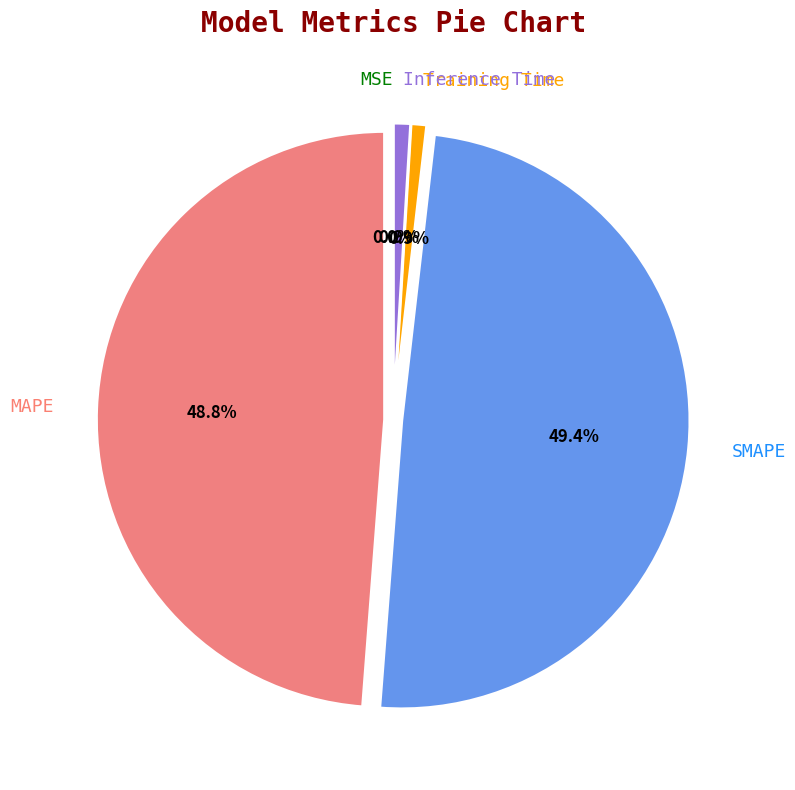

What percentage is NOT represented by SMAPE?

50.6%